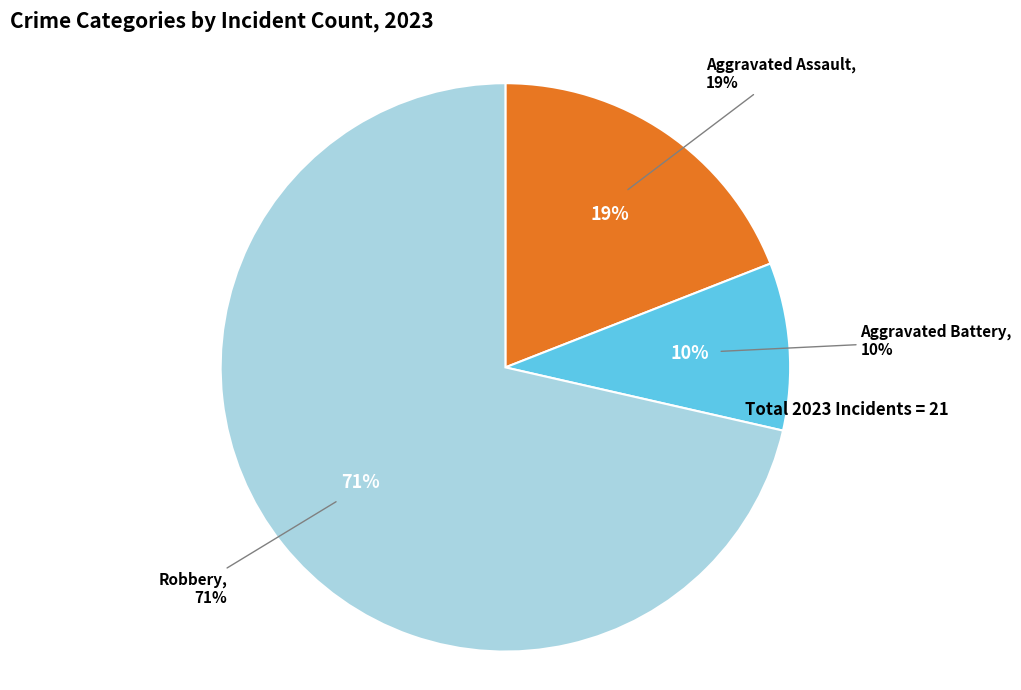

True or false: Aggravated Assault accounts for 31% of the total.

False